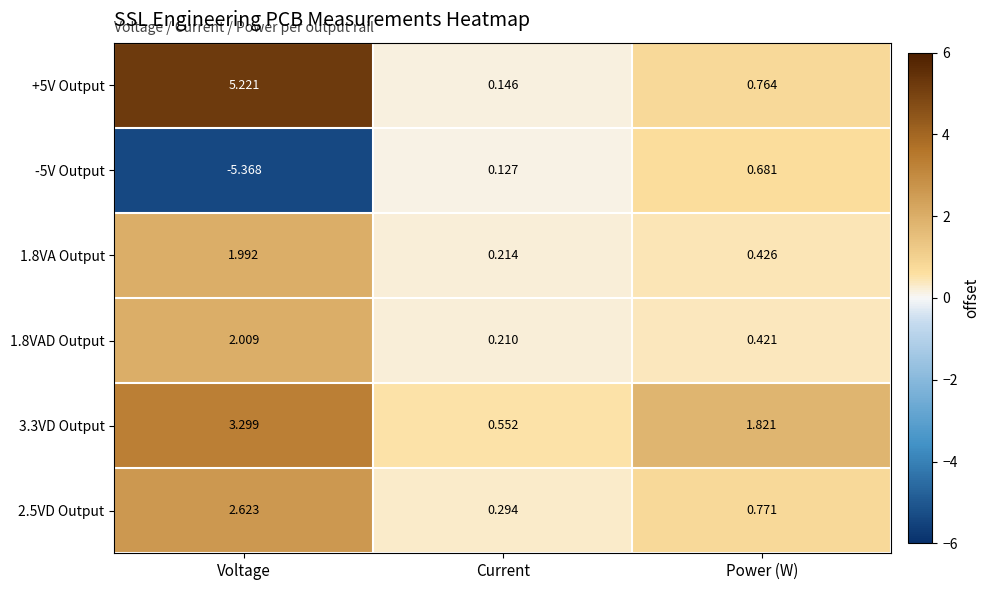

At which category does the chart reach its minimum across all series?

Voltage